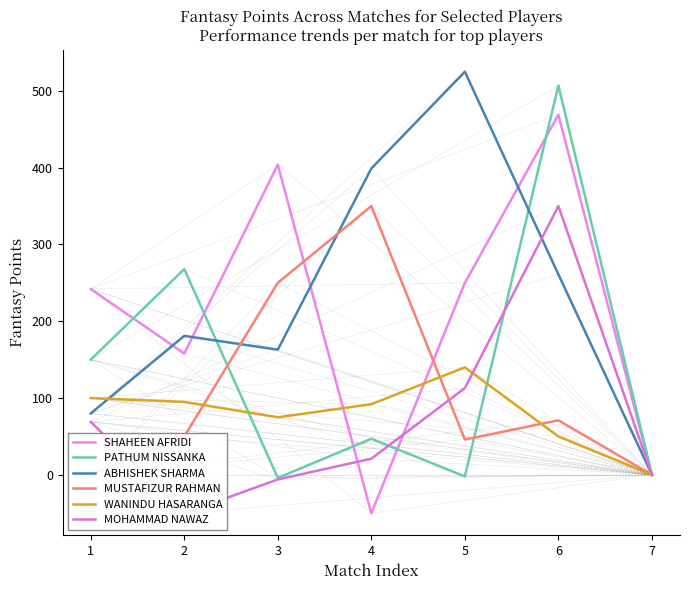

At how many categories does at least one series exceed -14?

7